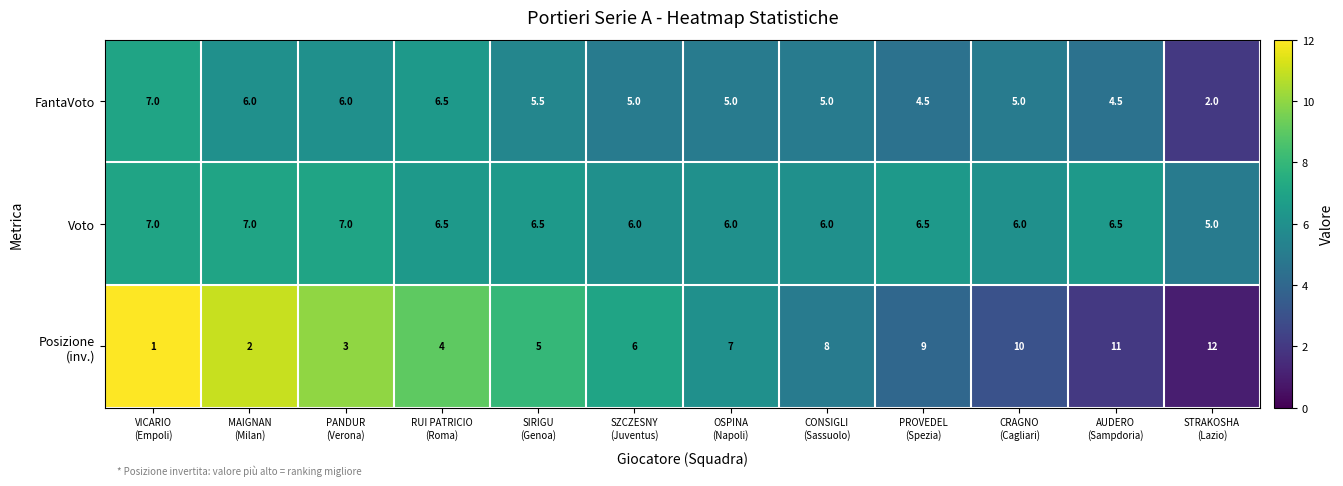

How many data points does each series have?

12